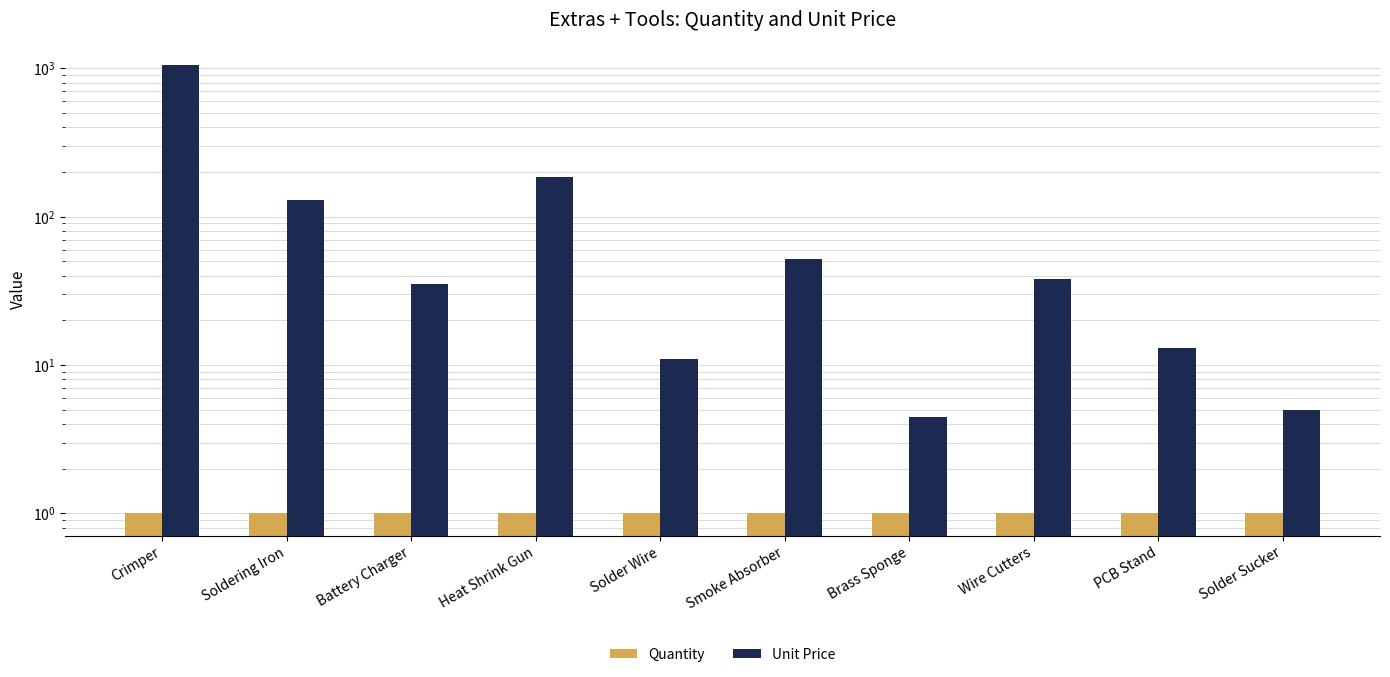

The Unit Price series shows 3.2 at Solder Sucker. True or false?

False